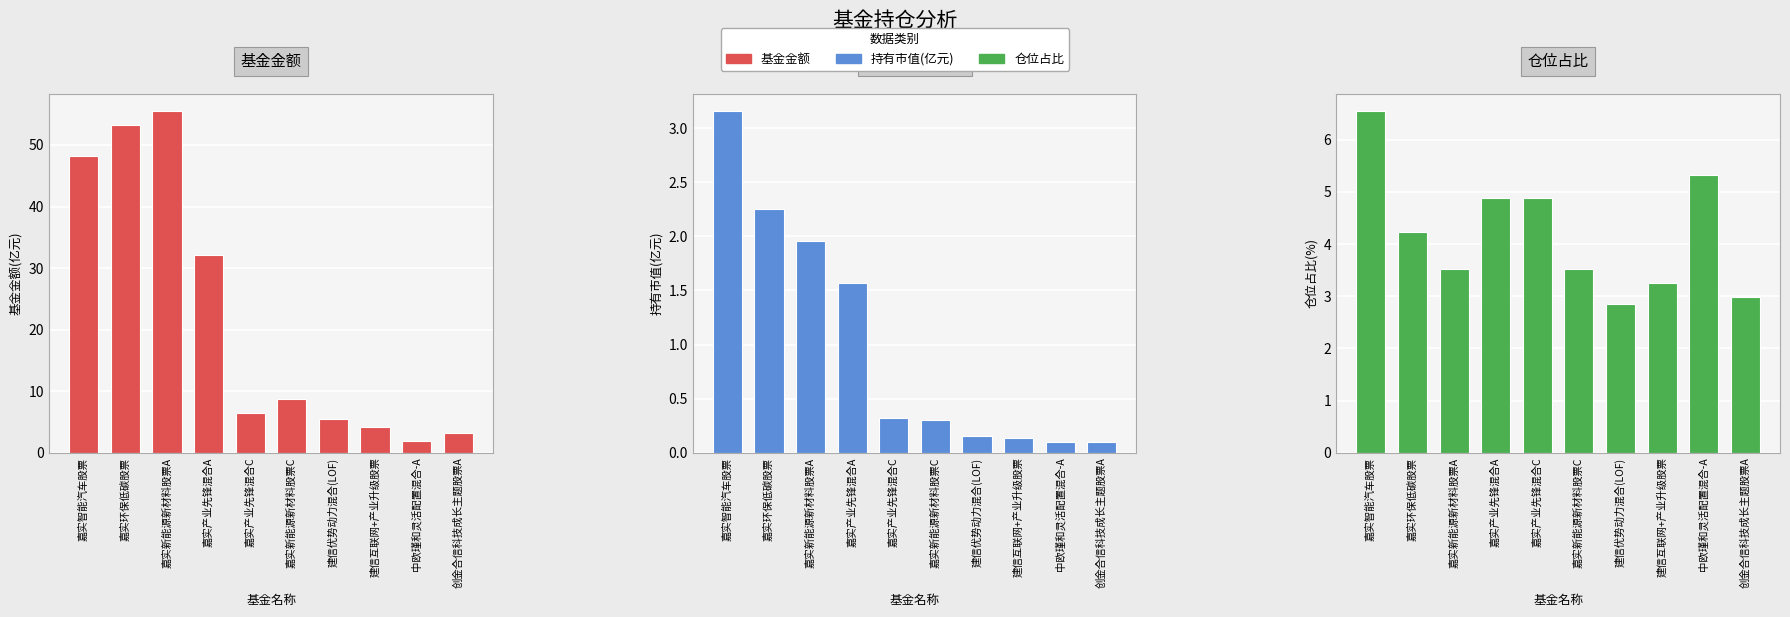

What is the average value of the 仓位占比 series?

4.2